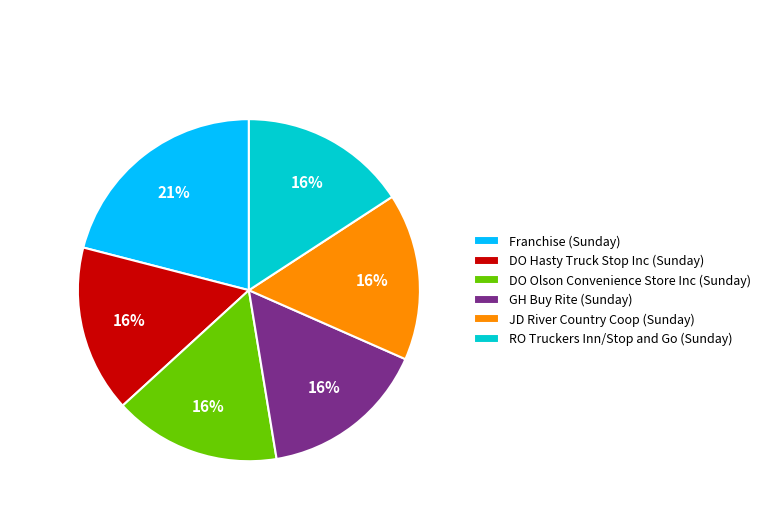

What is the largest slice in the pie chart?

Franchise (Sunday)